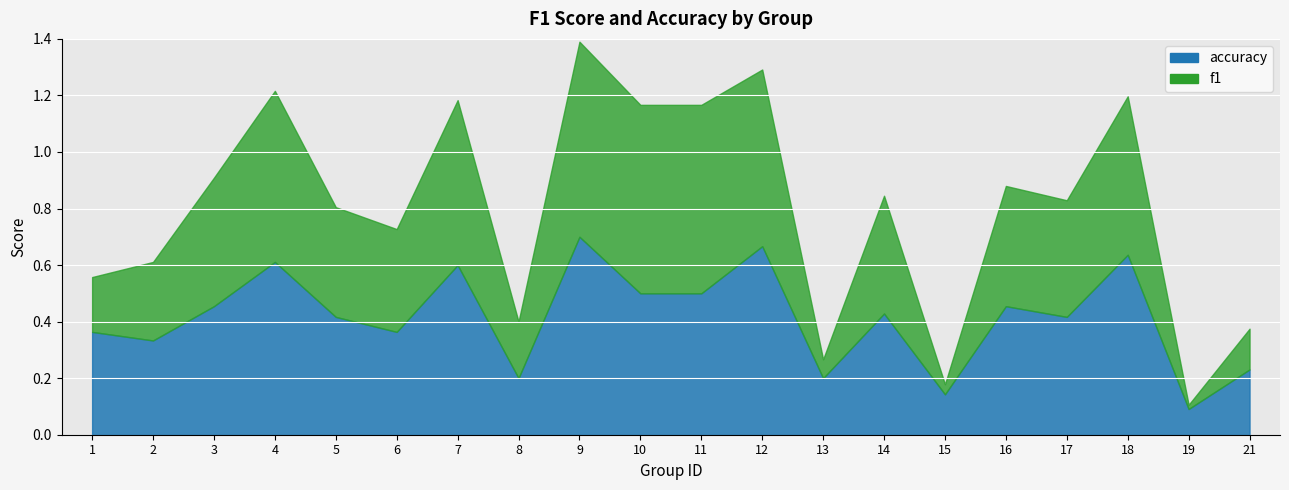

The value of f1 at 4 is 1.0. True or false?

False